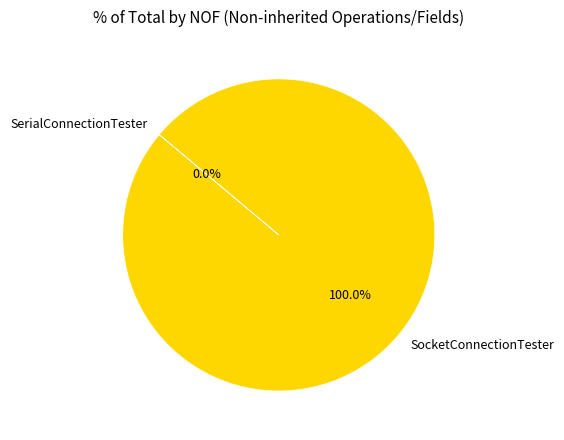

To the nearest percent, what is the average slice percentage?

50%